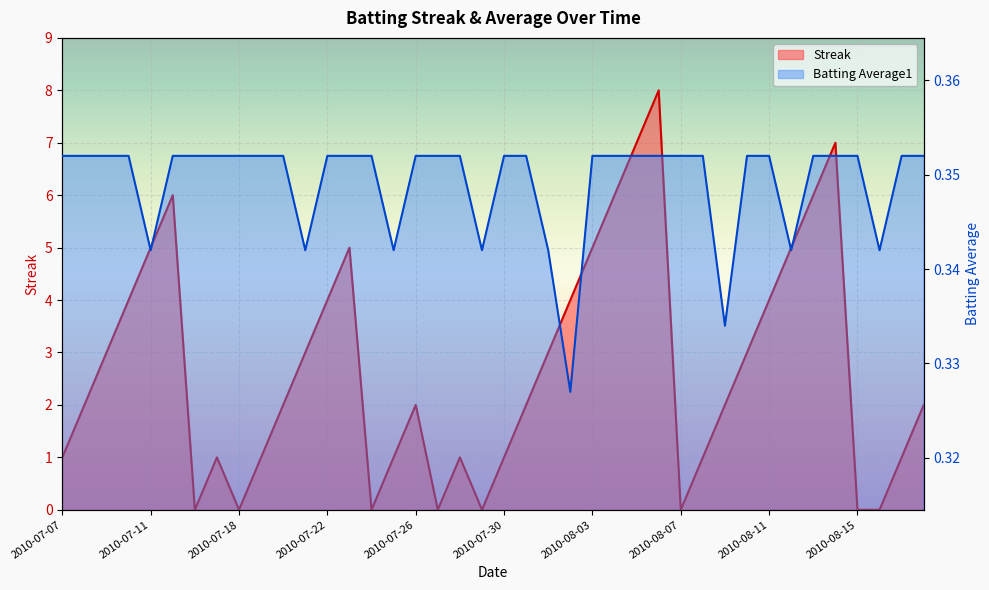

In Batting Average1, how many points are lower than both neighbors (excluding endpoints)?

8